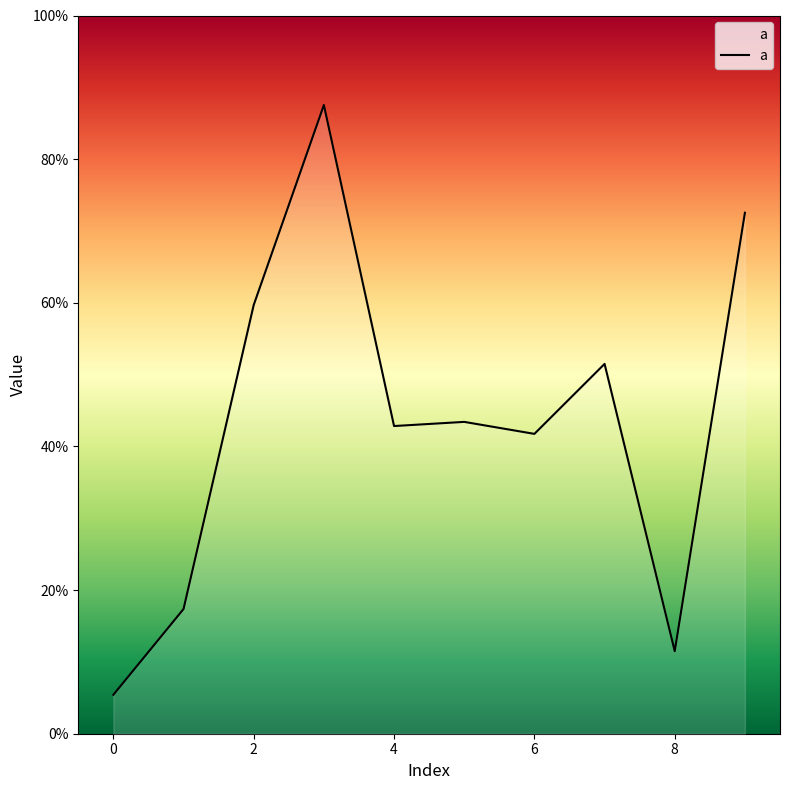

Reading left to right, what are all the values shown in this chart?

0=0.1	1=0.2	2=0.6	3=0.9	4=0.4	5=0.4	6=0.4	7=0.5	8=0.1	9=0.7